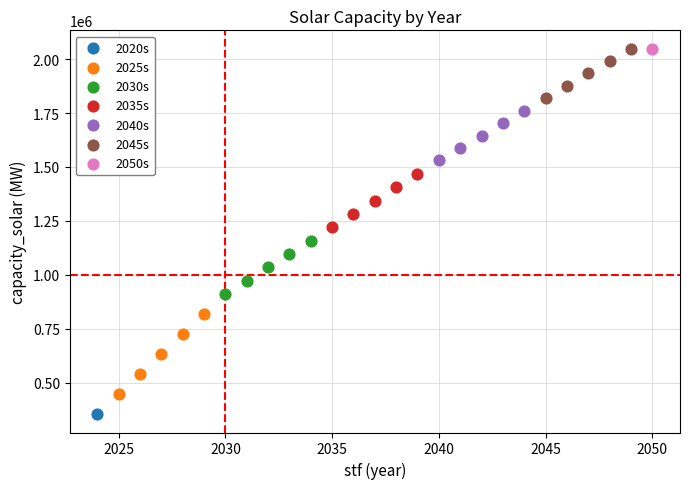

What are all the series names shown in the legend?

2020s, 2025s, 2030s, 2035s, 2040s, 2045s, 2050s